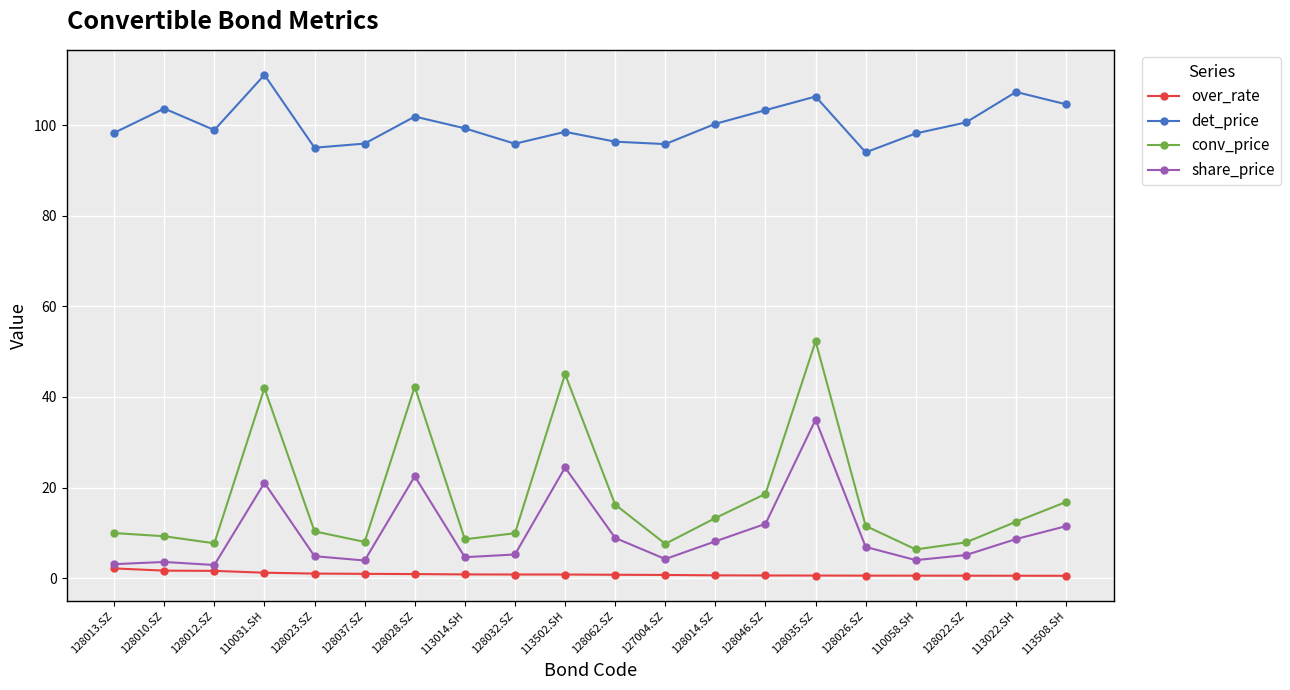

What value does the over_rate series have at 110031.SH?

1.2